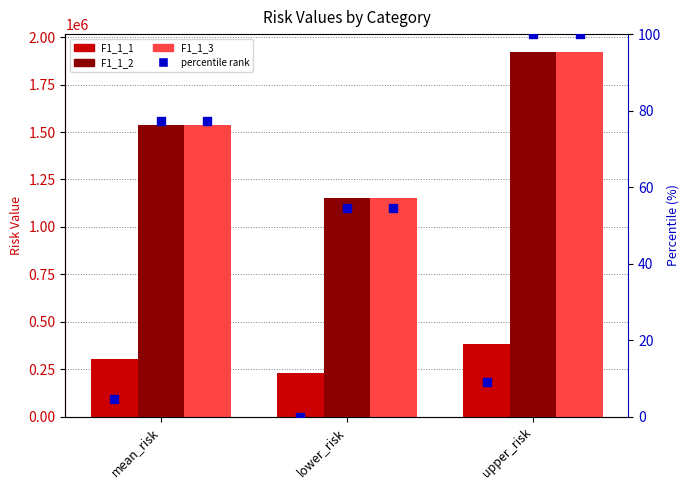

At which category is the sum across all series the highest?

upper_risk